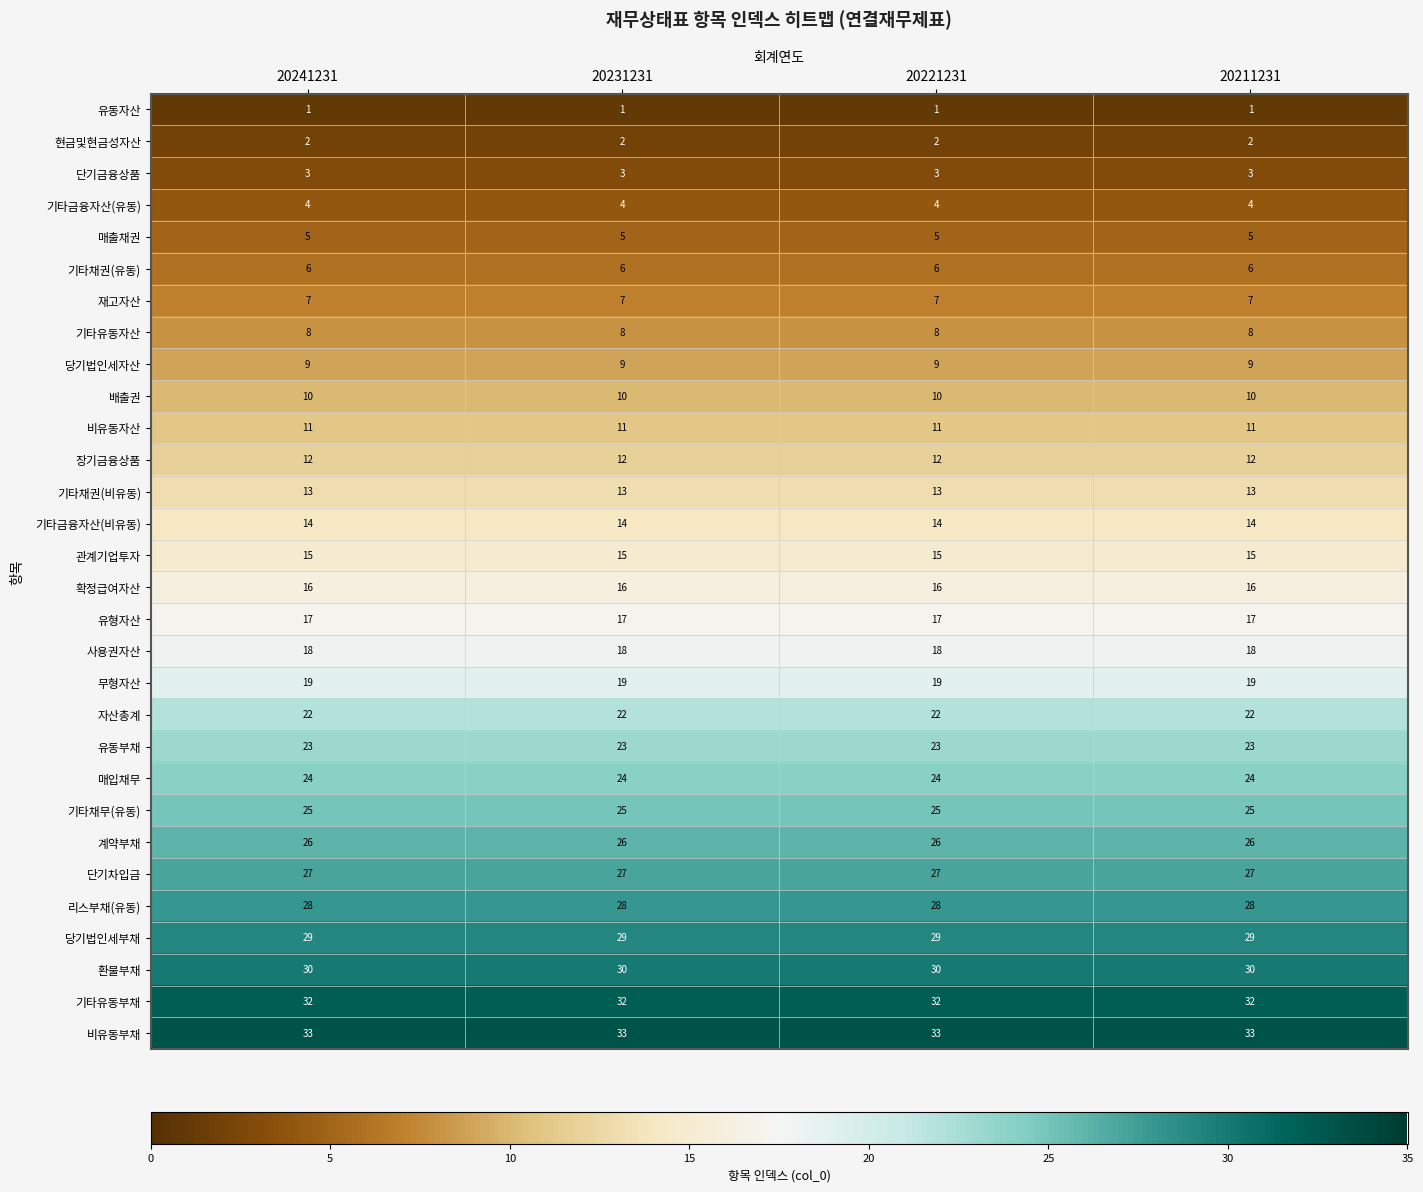

What is the sum of all 관계기업투자 values?

60